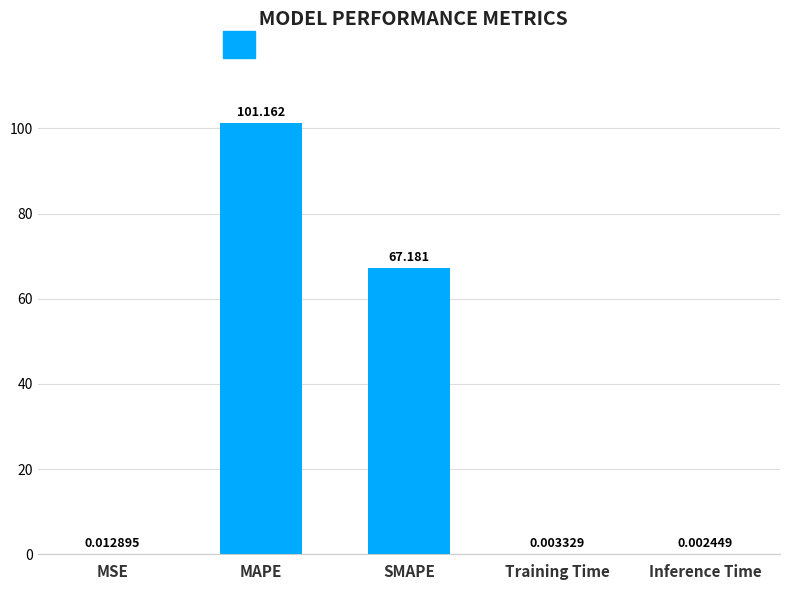

At which category does the chart reach its peak across all series?

MAPE